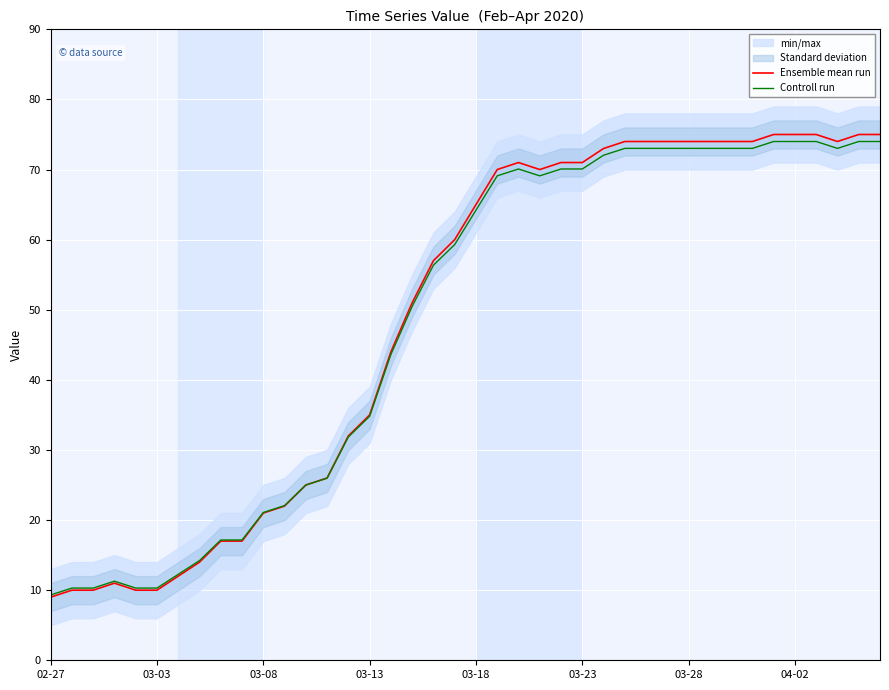

How many lines are shown in the chart?

2